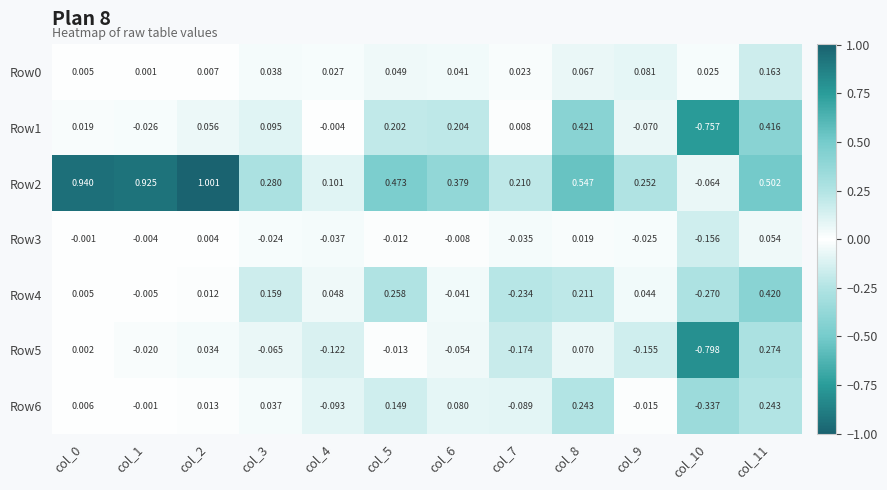

Is the value of Row1 at col_1 greater than the value of Row6 at col_3?

No